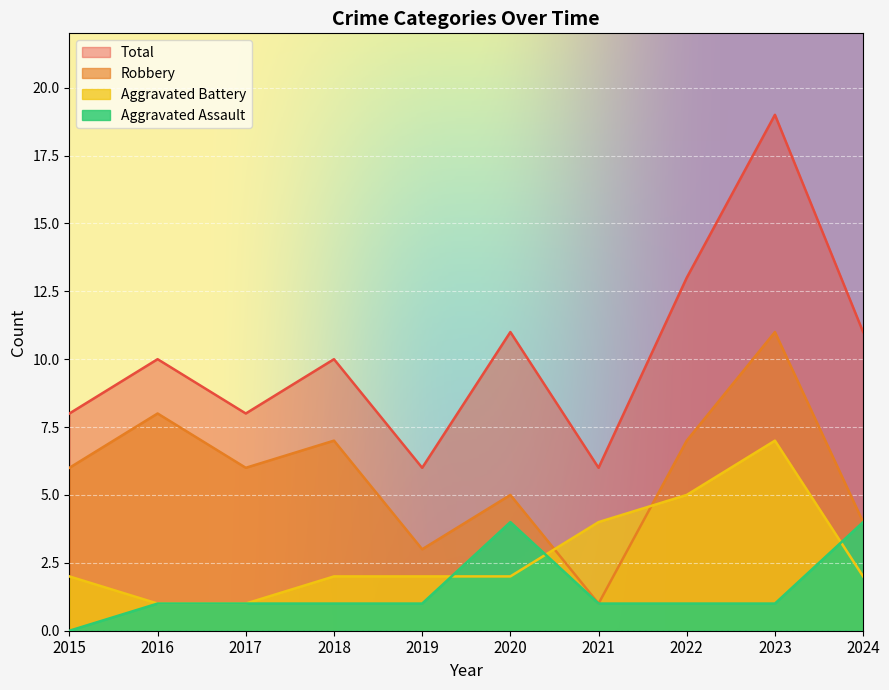

Where is the first local minimum for Robbery?

2017